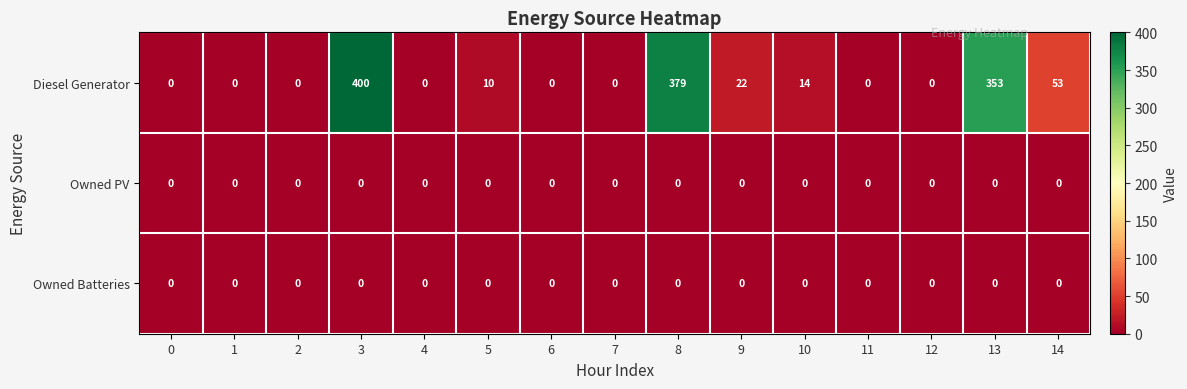

What is the sum of the Diesel Generator values at 9 and 5?

32